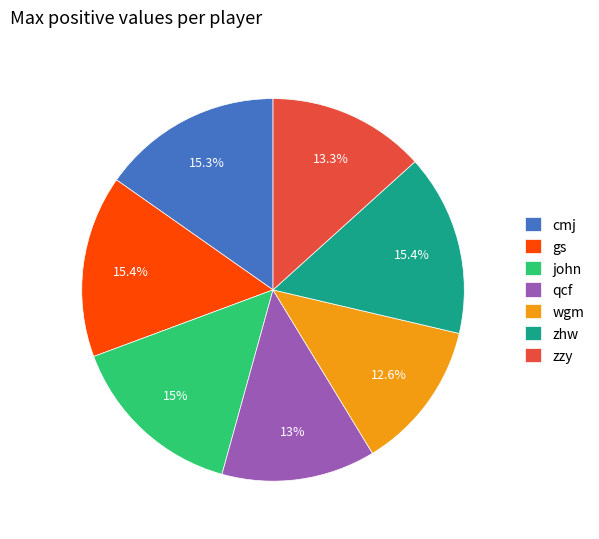

To the nearest percent, what is the difference between the largest and smallest slice percentages?

3%